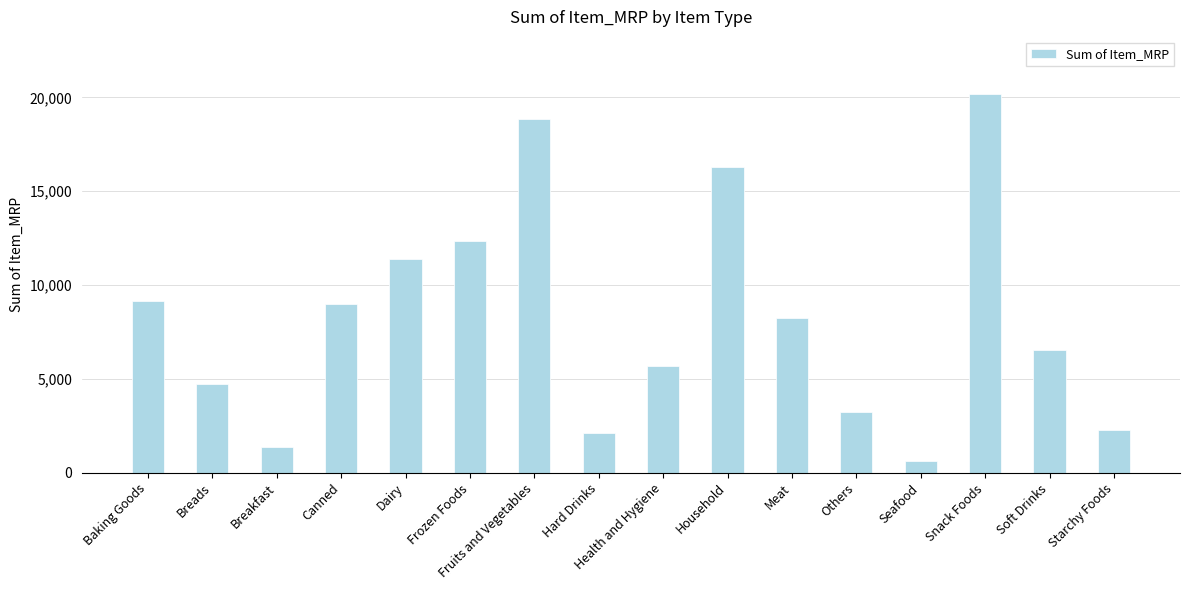

Reading right to left, list all the values displayed in this chart.

Starchy Foods=2267.6	Soft Drinks=6518.6	Snack Foods=20195.6	Seafood=630.9	Others=3260.8	Meat=8239.4	Household=16269.5	Health and Hygiene=5708.0	Hard Drinks=2103.8	Fruits and Vegetables=18841.8	Frozen Foods=12367.3	Dairy=11417.0	Canned=8999.1	Breakfast=1356.2	Breads=4719.4	Baking Goods=9134.1